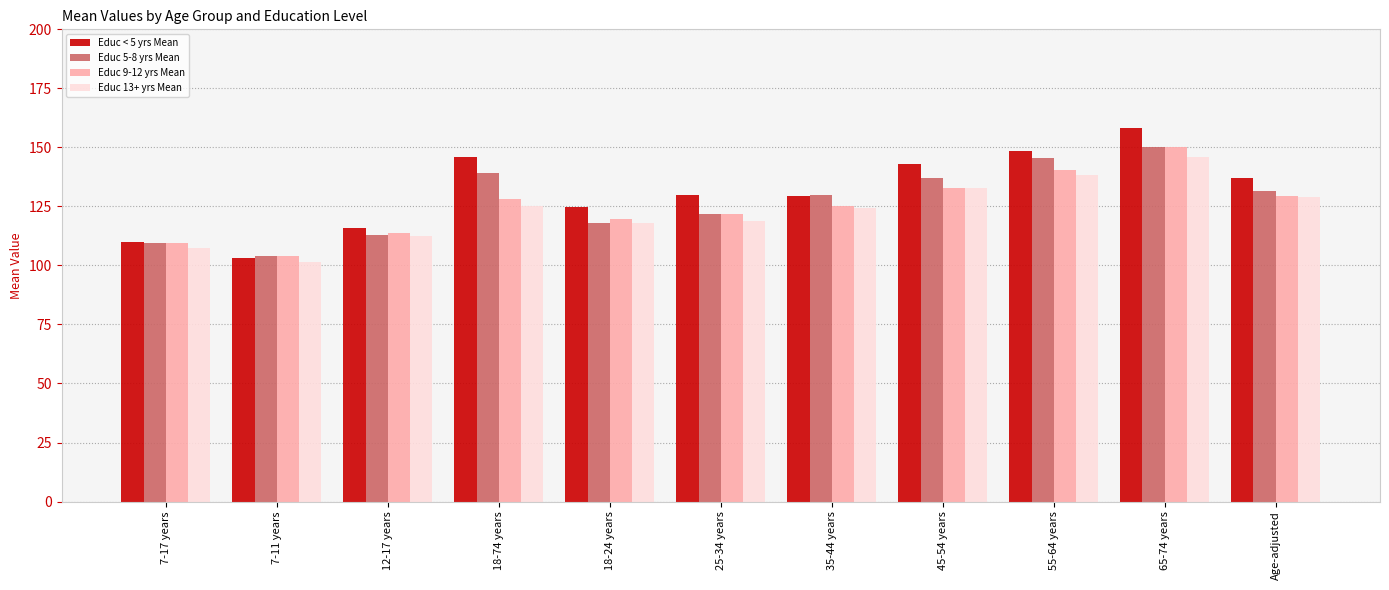

At how many categories does at least one series exceed 121?

8